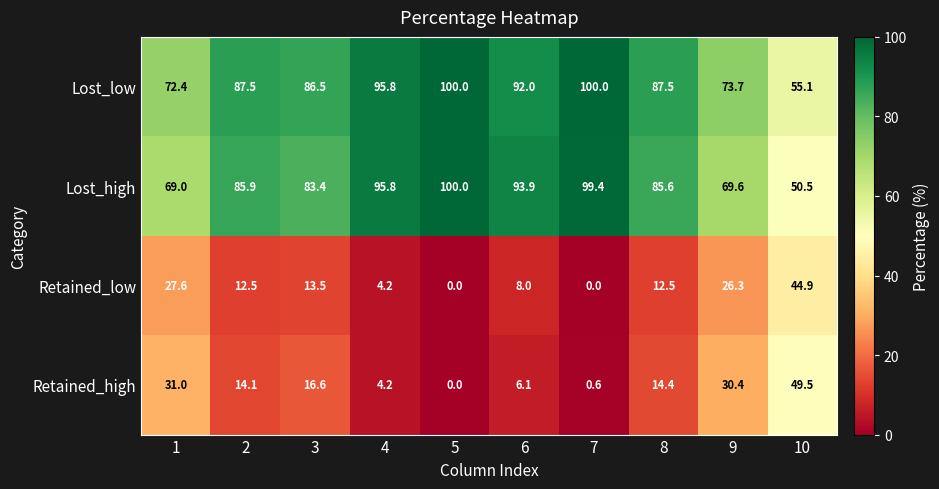

What is the difference between the highest and lowest values at 4?

91.6